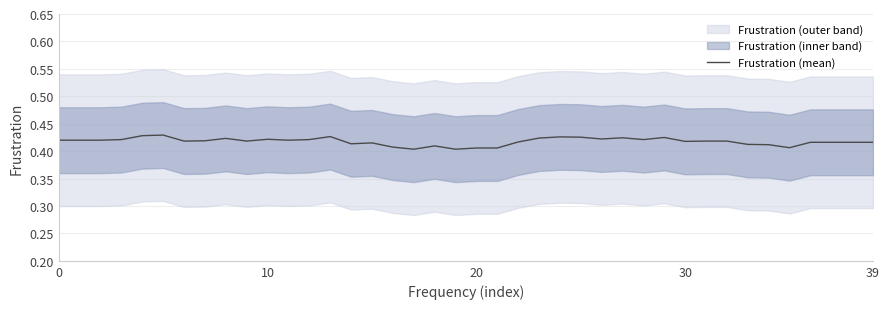

How many points are lower than both their immediate neighbors (excluding endpoints)?

10